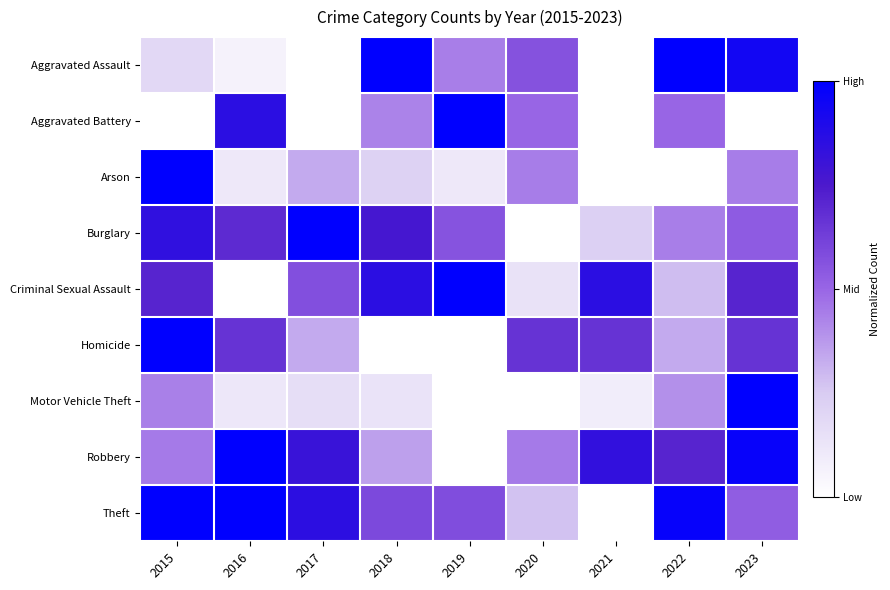

Which has a higher value, 2019 or 2023?

2023